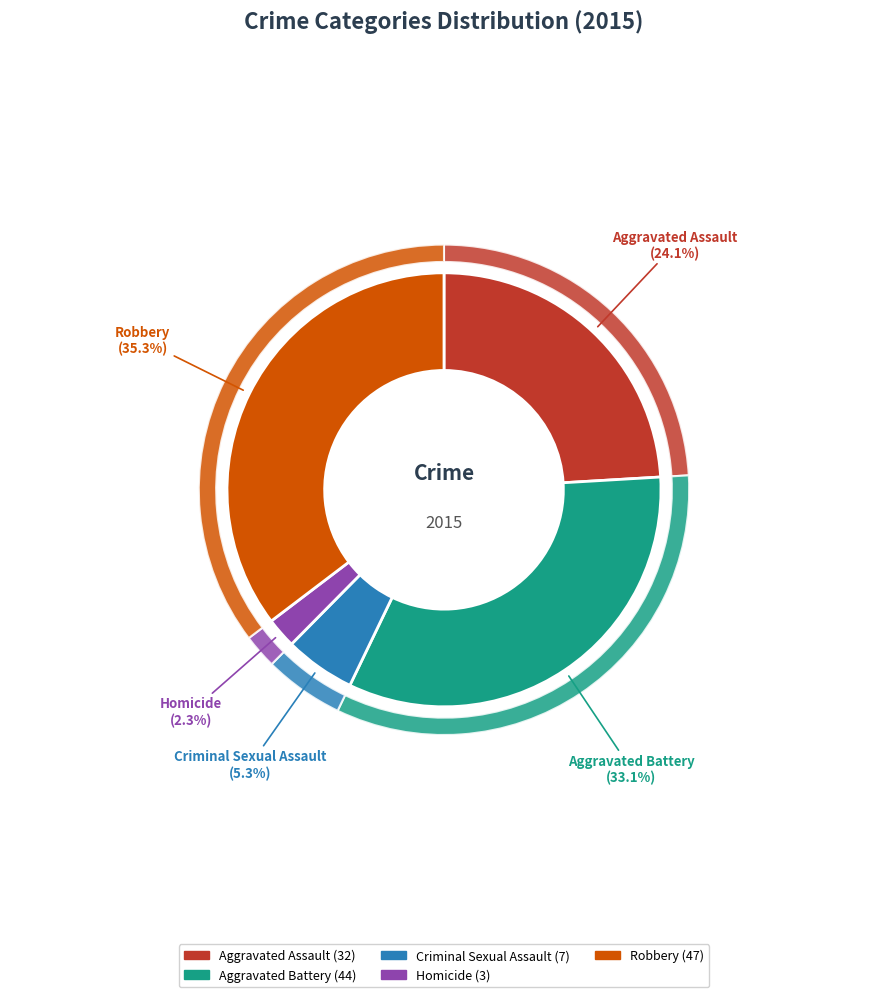

What is the ratio of the value at Homicide to the value at Aggravated Battery?

0.1